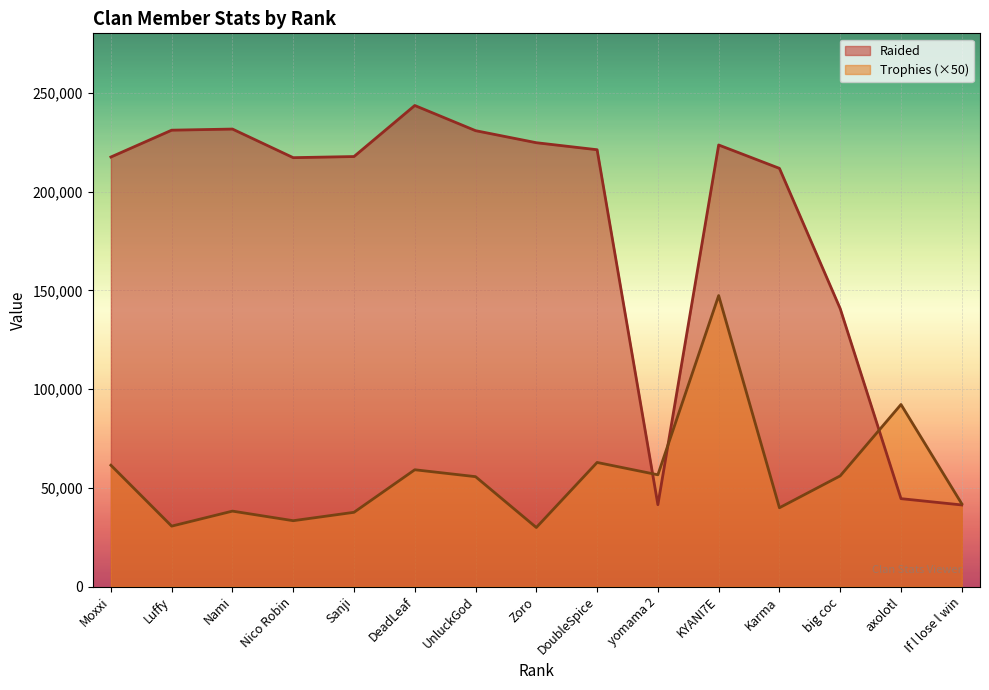

The Raided series shows 337885 at DoubleSpice. True or false?

False